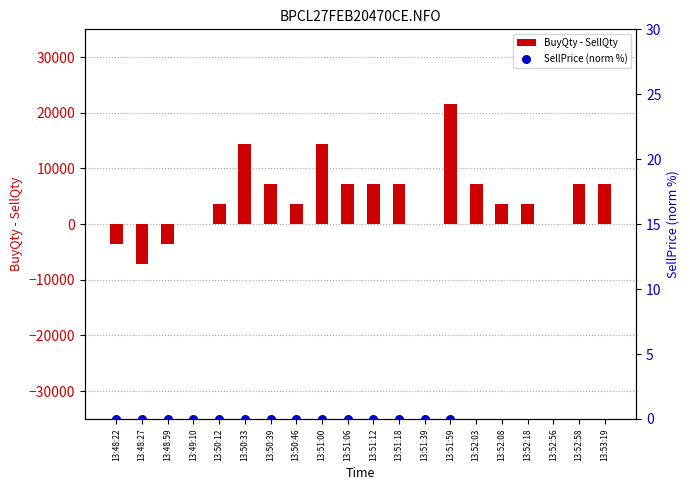

What are all the series names shown in the legend?

BuyQty - SellQty, SellPrice (norm %)